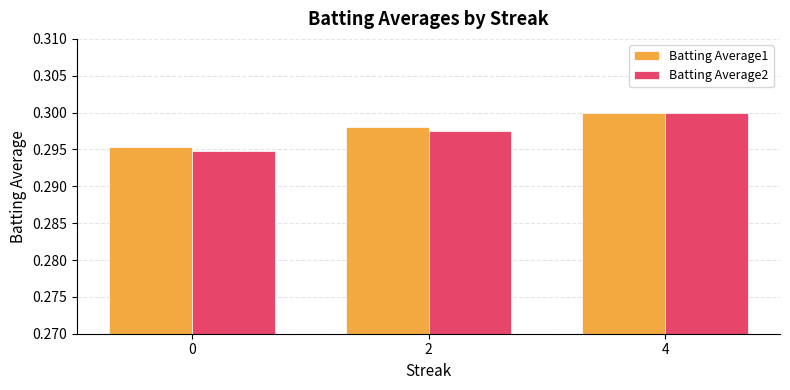

At which category does the chart reach its peak across all series?

4